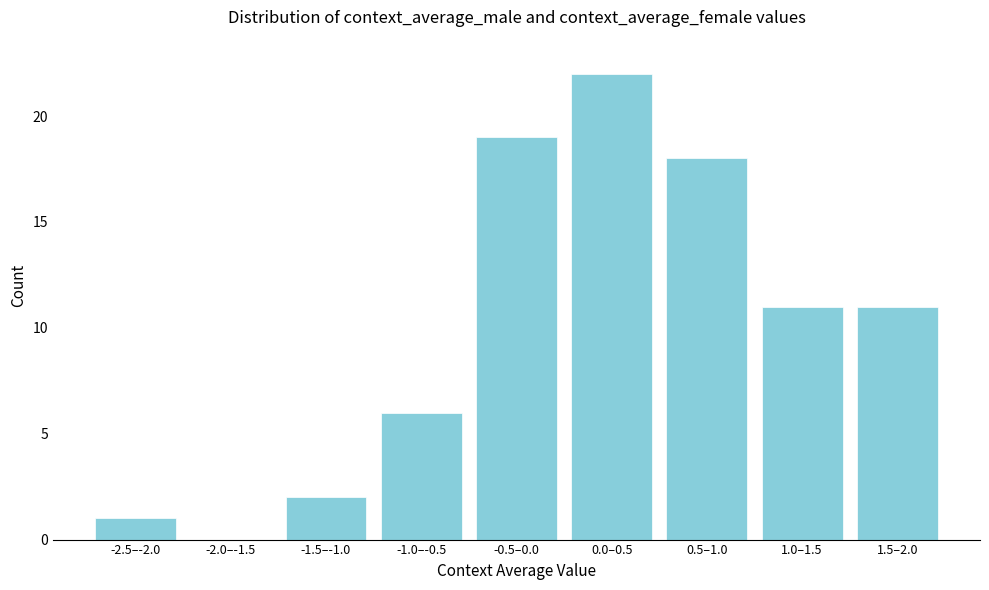

Reading left to right, what are all the values shown in this chart?

-2.5–-2.0=1	-2.0–-1.5=0	-1.5–-1.0=2	-1.0–-0.5=6	-0.5–0.0=19	0.0–0.5=22	0.5–1.0=18	1.0–1.5=11	1.5–2.0=11